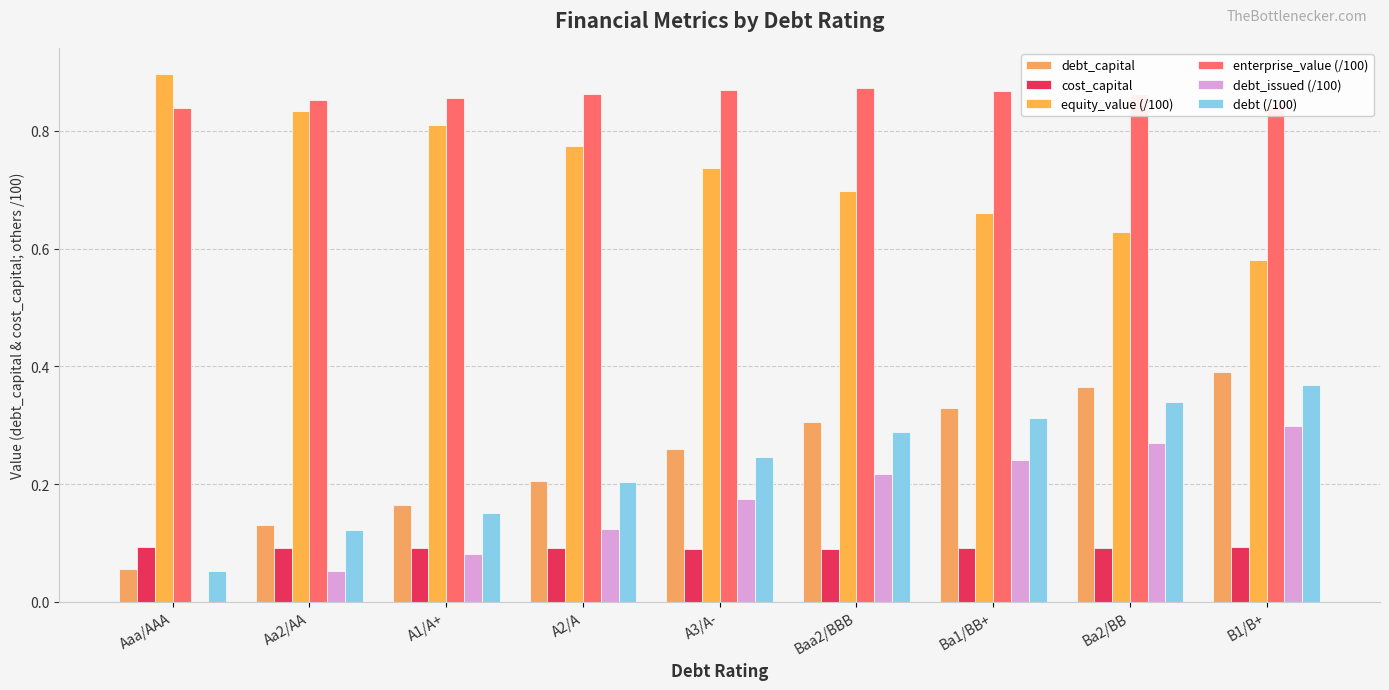

What are all the series names shown in the legend?

debt_capital, cost_capital, equity_value (/100), enterprise_value (/100), debt_issued (/100), debt (/100)